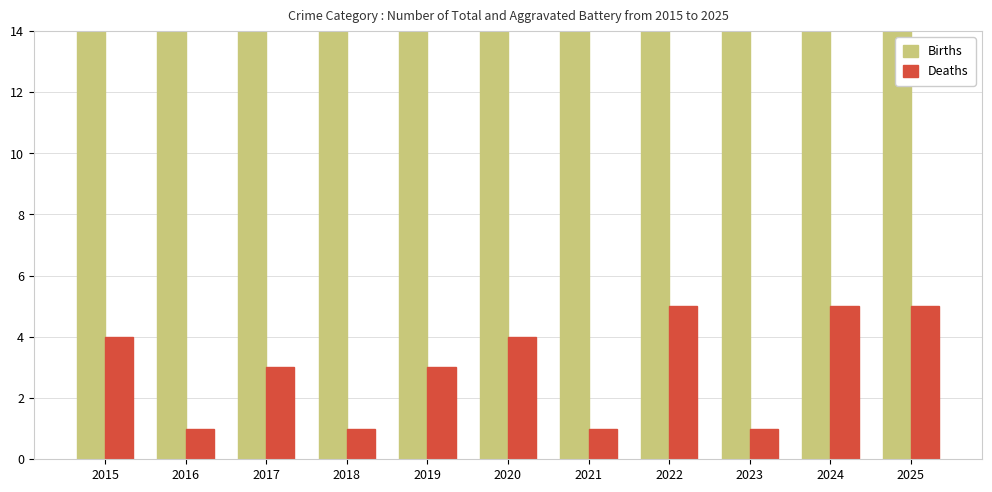

What is the lowest value of the Deaths series?

1